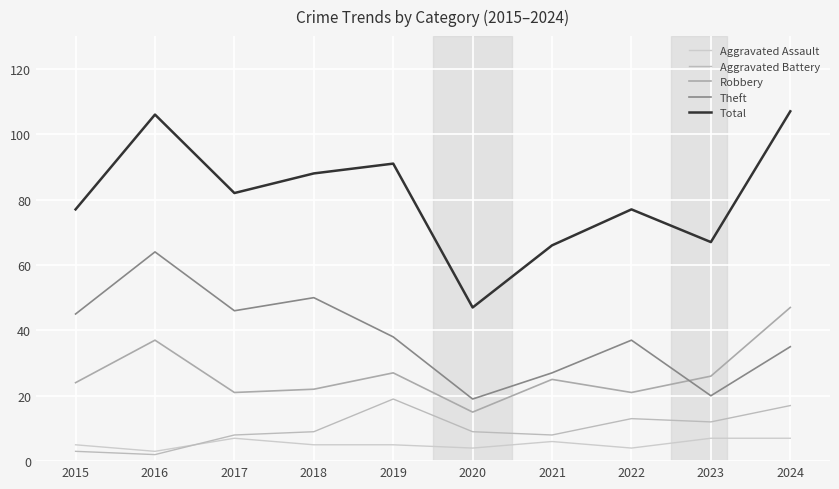

How many lines are shown in the chart?

5